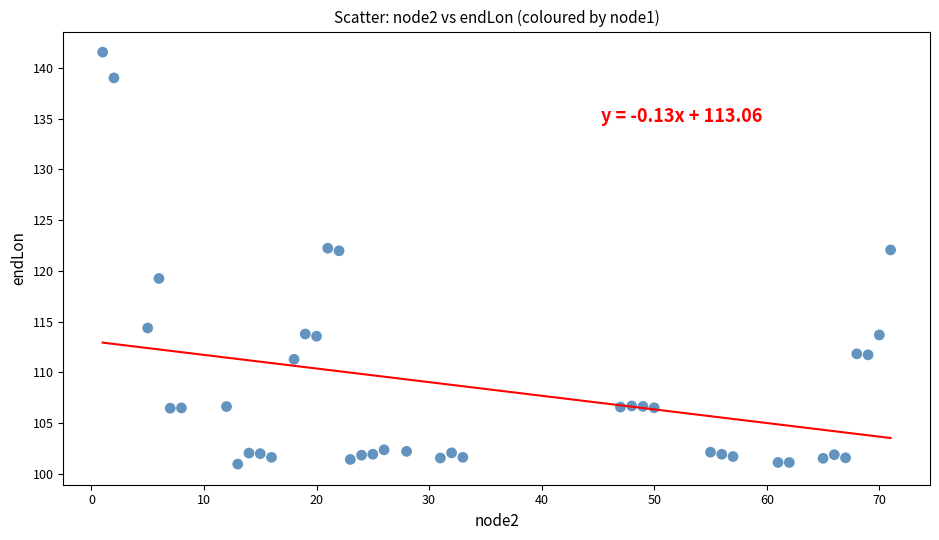

What is the range of X values (max minus min)?

70.0